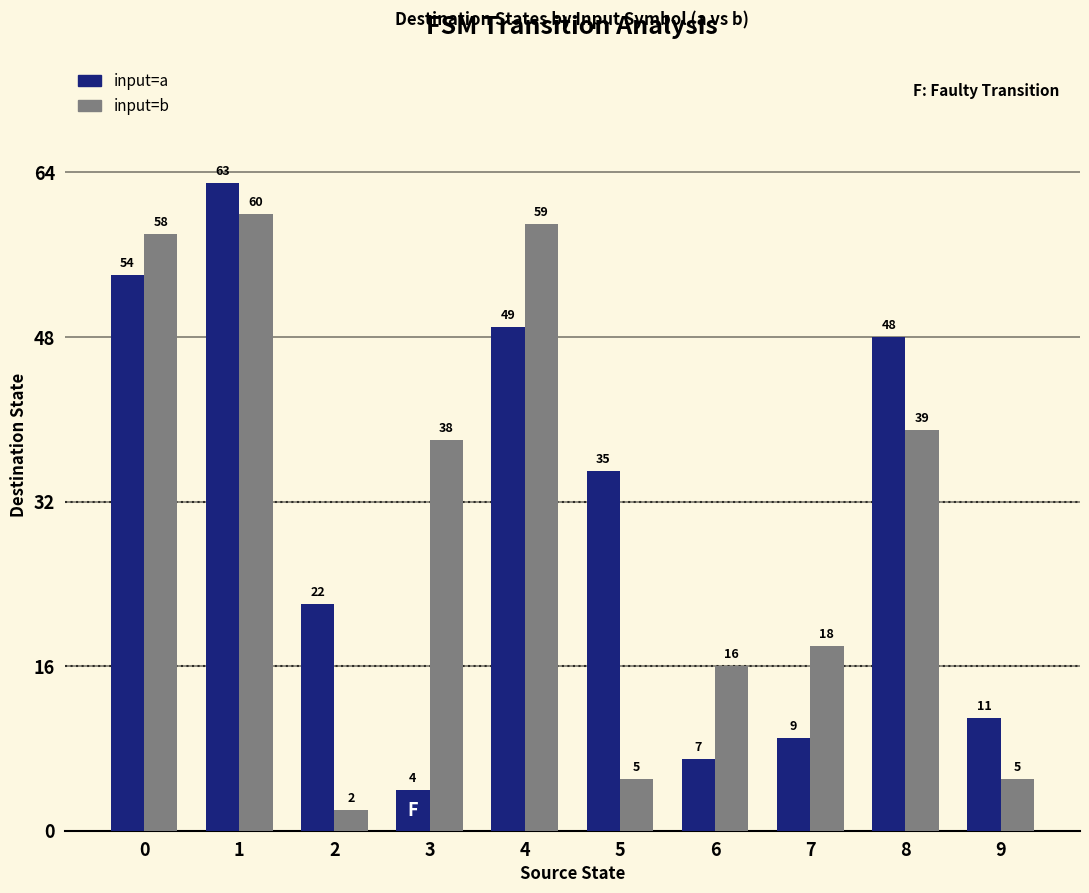

What is the greatest value displayed?

63